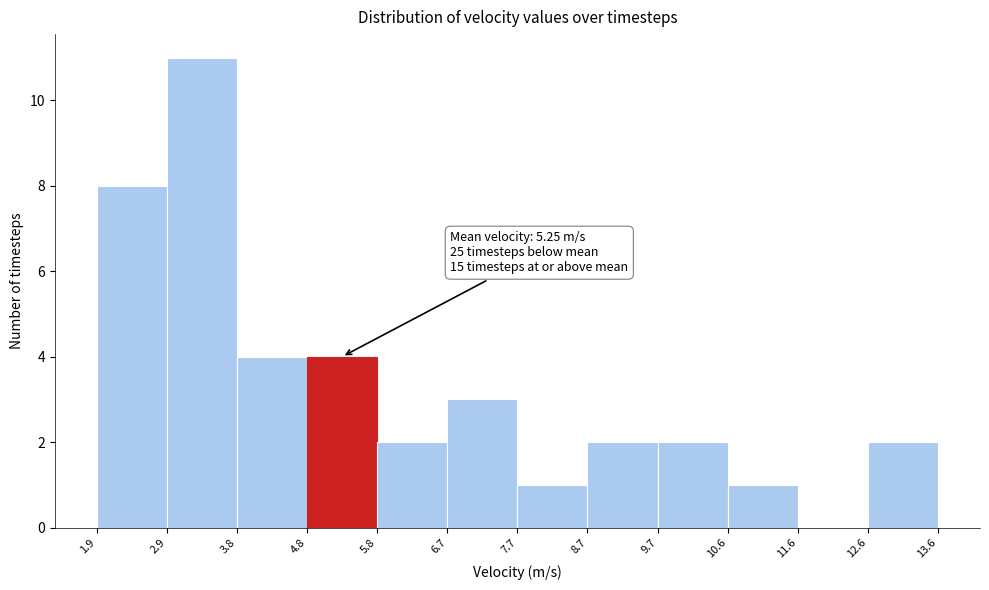

Over which range of the x-axis is the bar tallest?

2.9 to 3.8